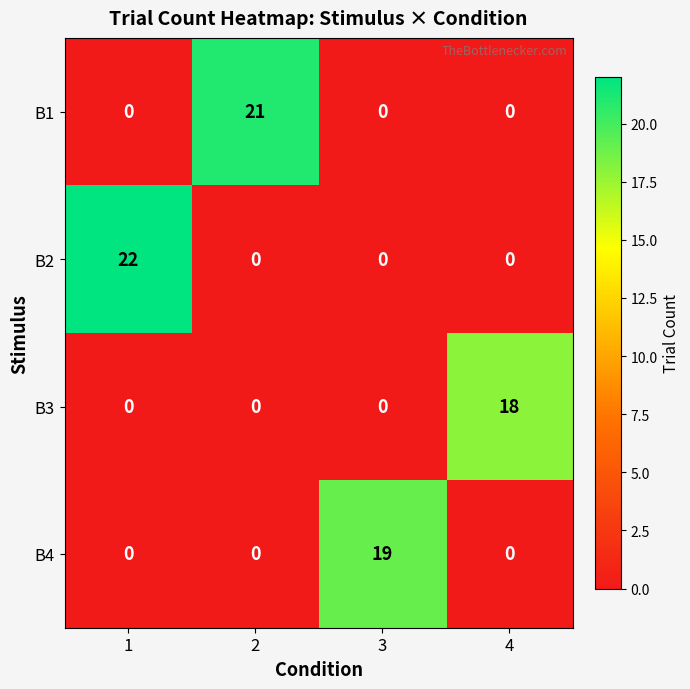

Between 3 and 4, which series saw the biggest shift?

B4